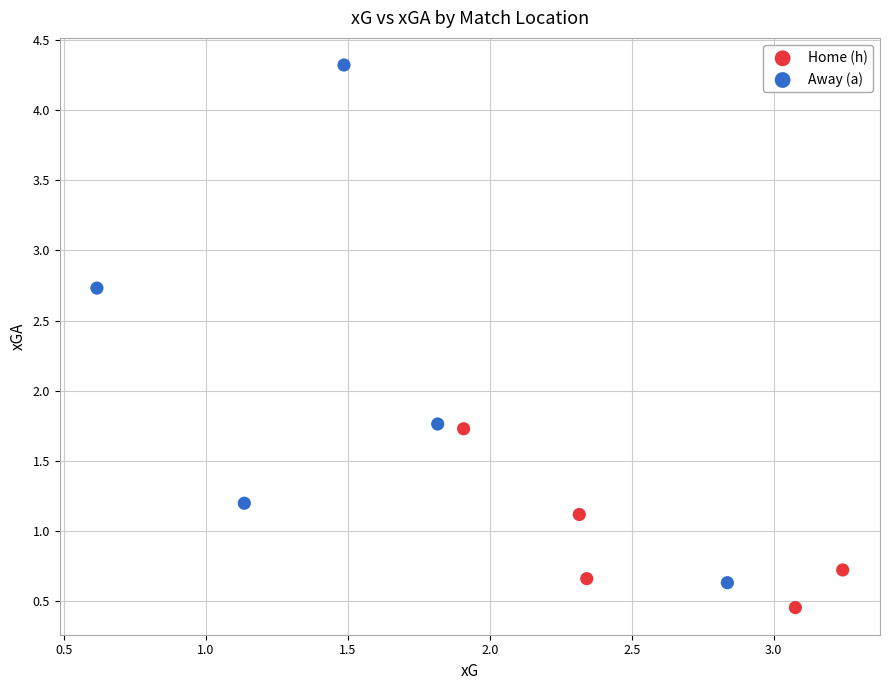

Which series contains the highest Y value?

Away (a)